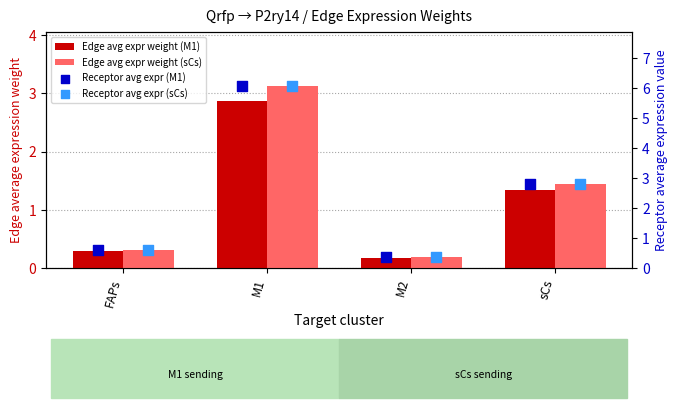

What is the total value across all series at sCs?

8.4